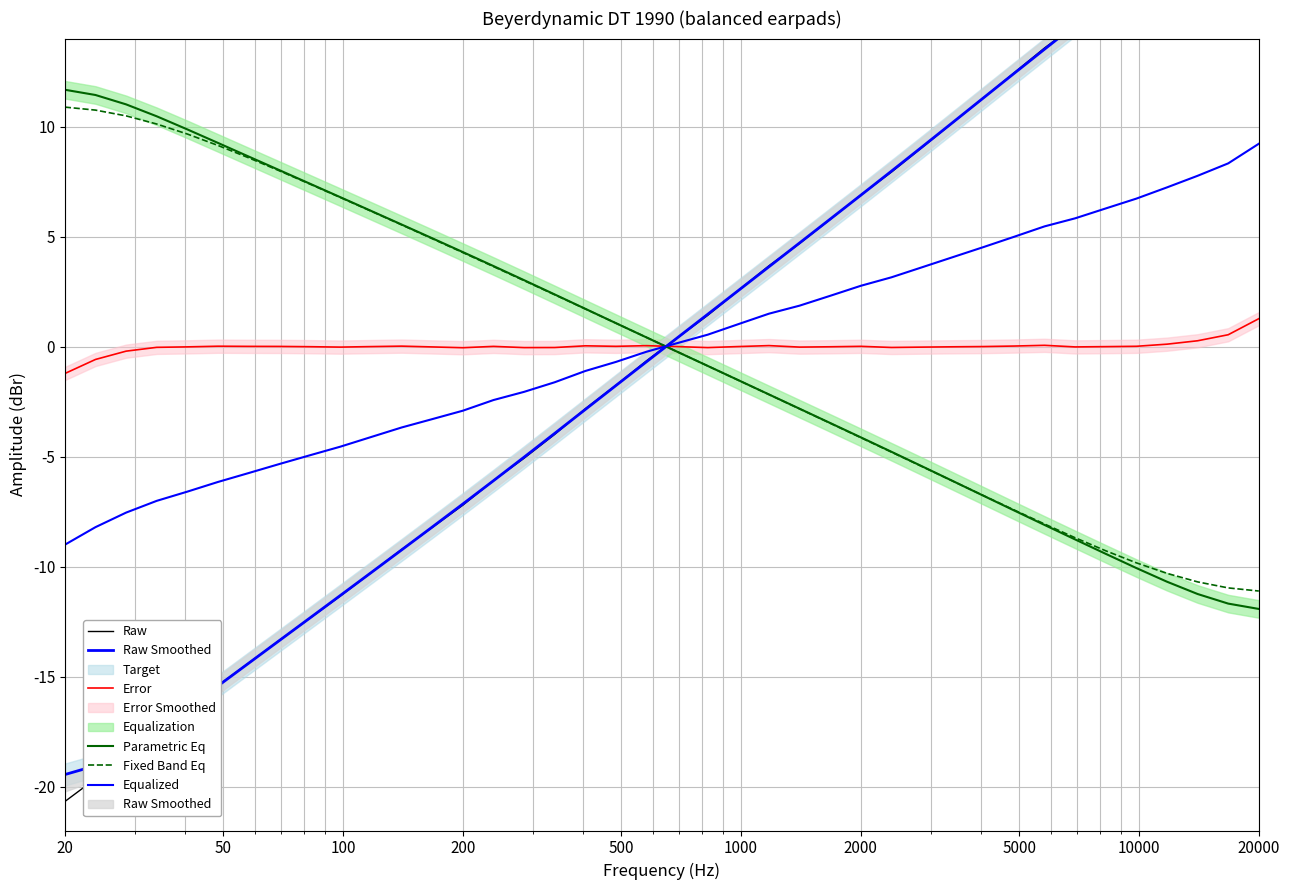

Where does the Fixed Band Eq series first go above 0?

20